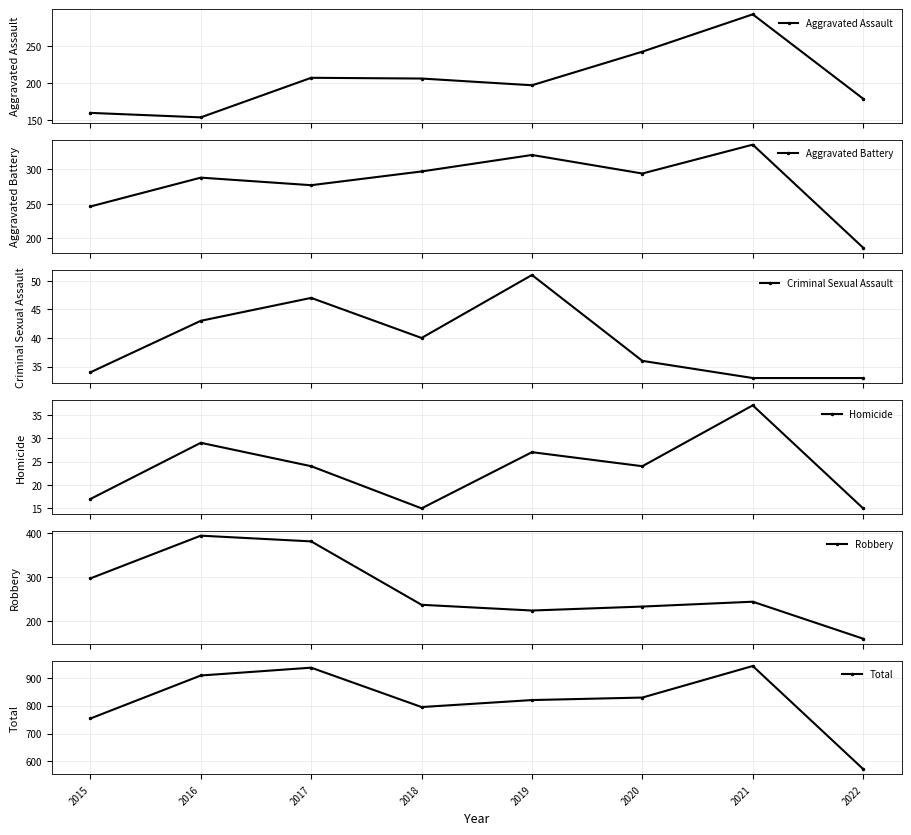

At which category does Total reach its first local valley?

2018